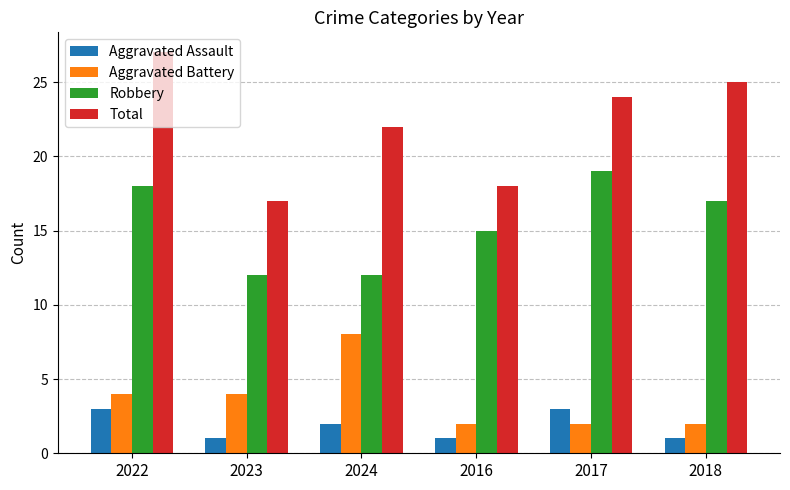

Between 2022 and 2023, which series saw the biggest shift?

Total